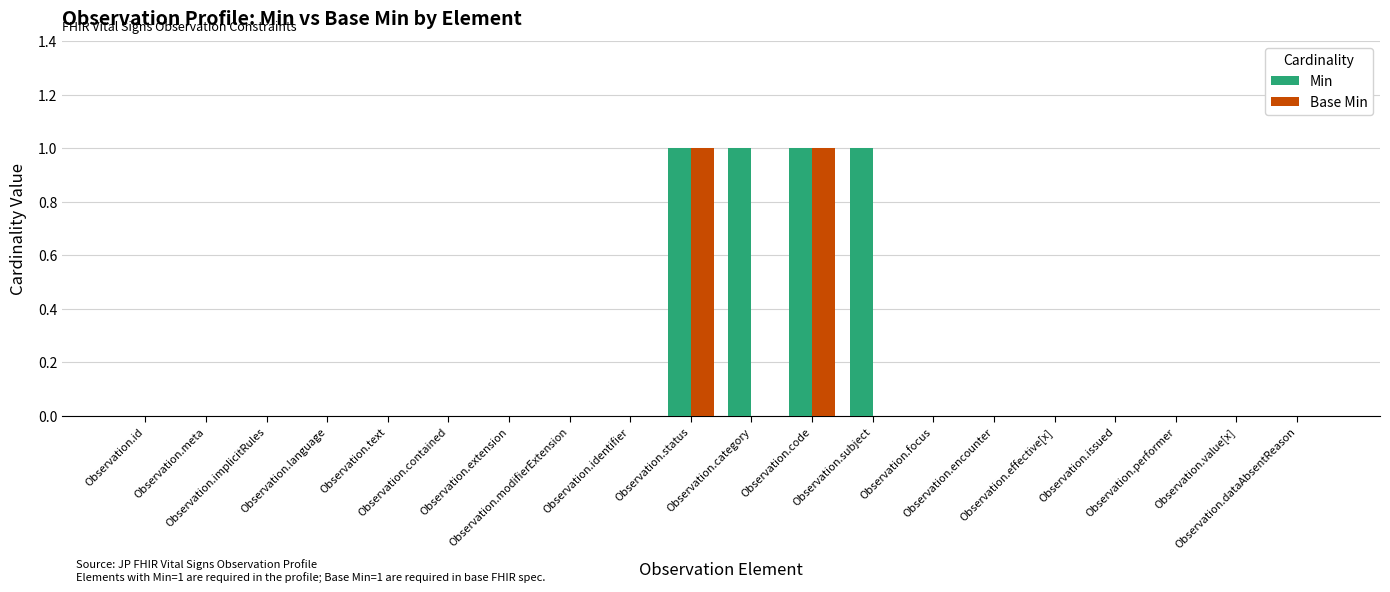

What are all the series names shown in the legend?

Min, Base Min